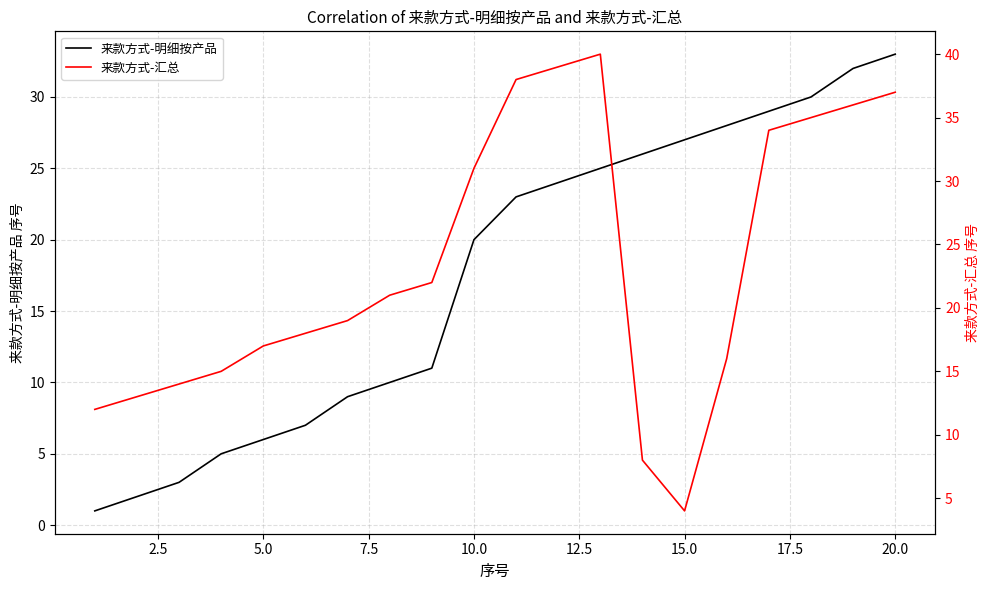

How many lines are shown in the chart?

2